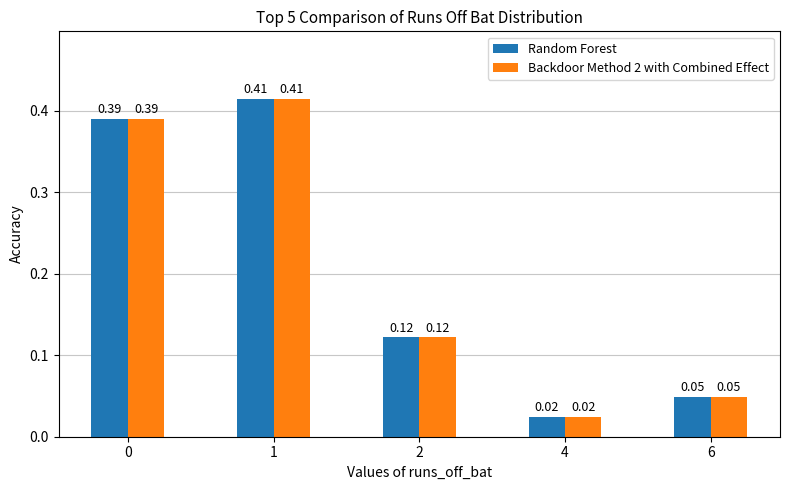

At how many categories does at least one series exceed 0?

5